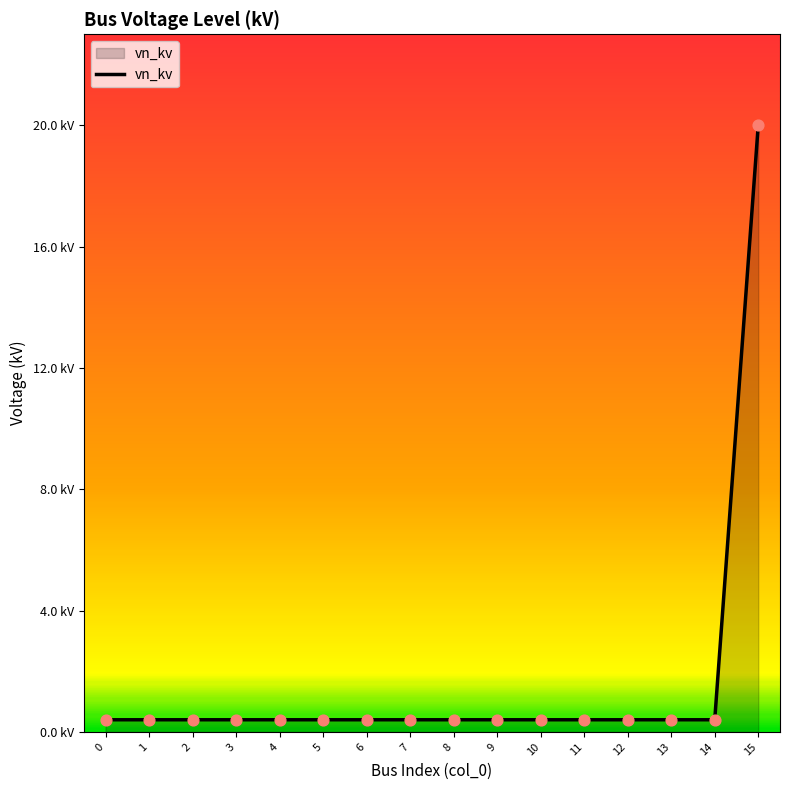

Does the chart have visible grid lines?

No